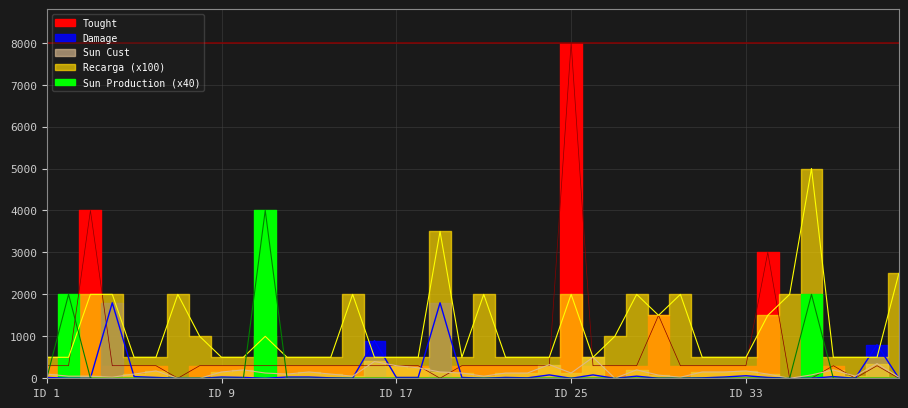

List the series in order of their peak value, lowest first.

Sun Cust, Damage, Sun Production, Recarga, Tought